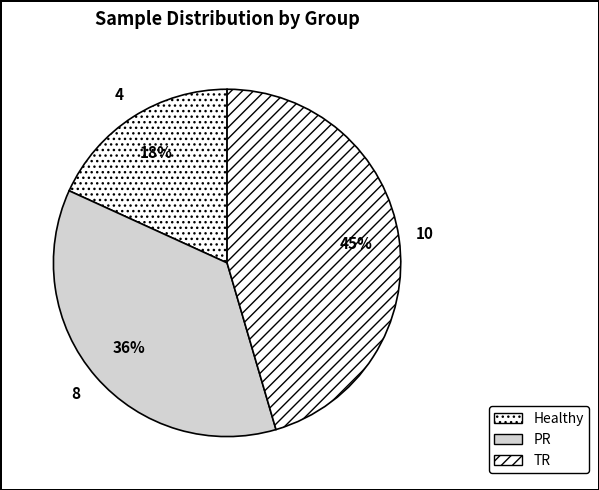

To the nearest percent, what is the average slice percentage?

33%